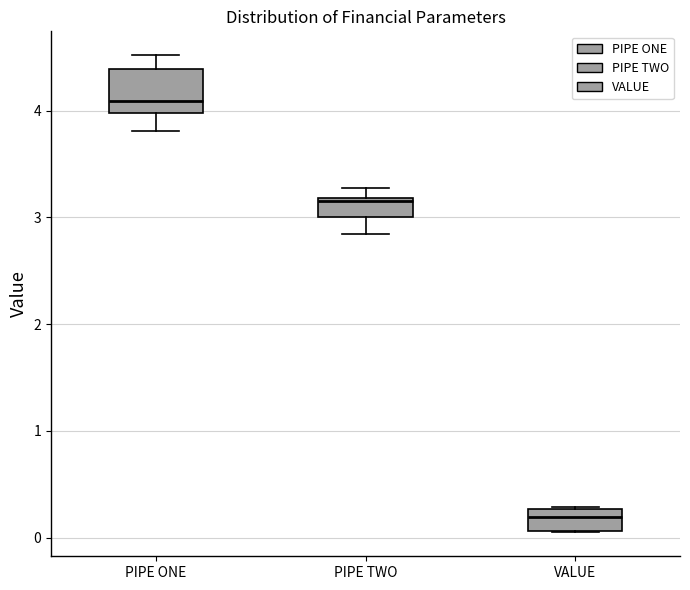

Which box has the highest median line?

PIPE ONE